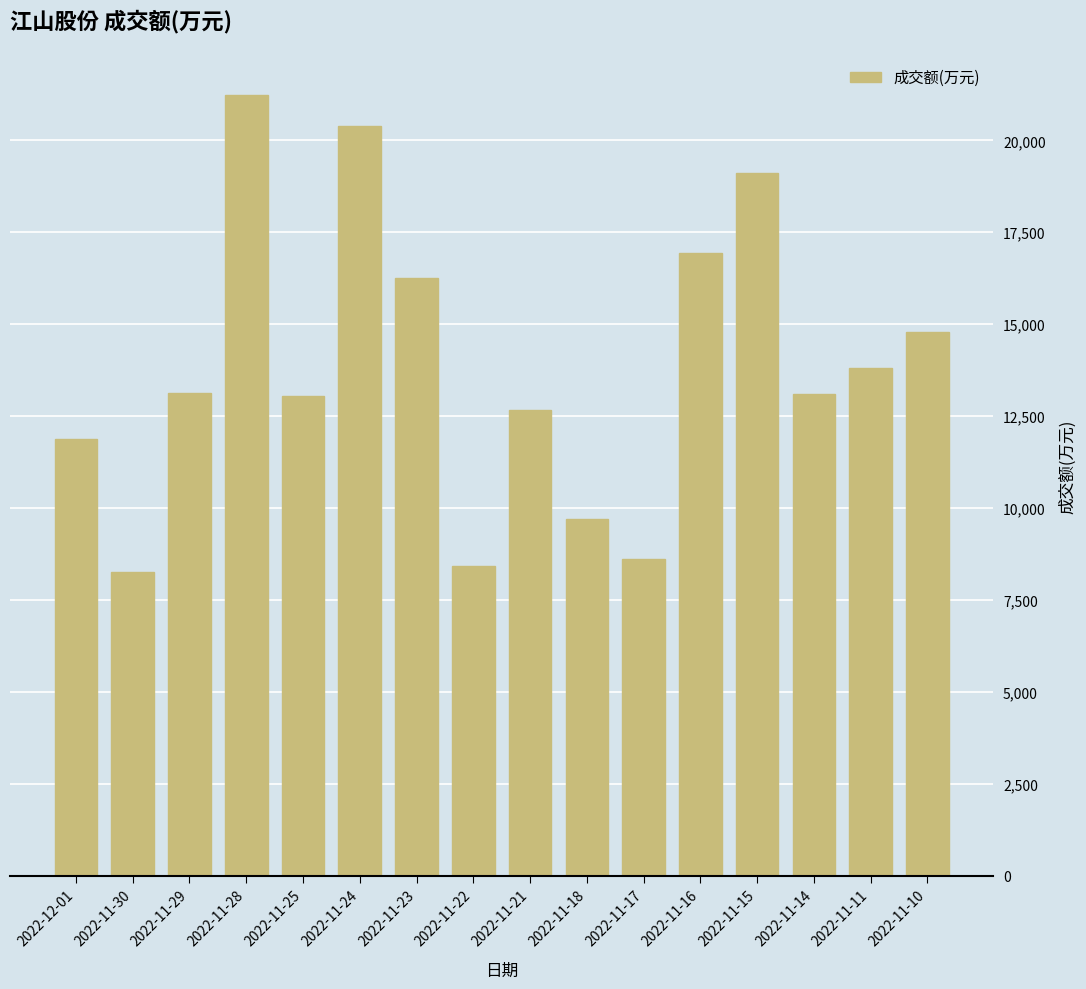

What is the label of the 13th bar from the right?

2022-11-28